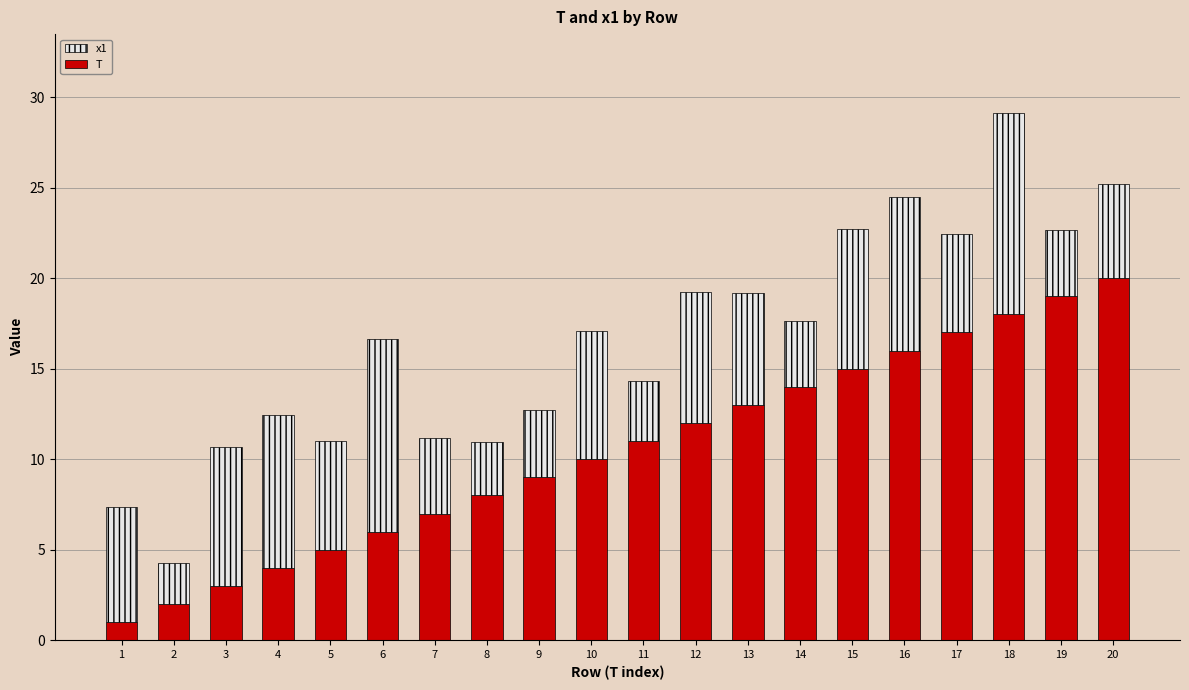

What is the lowest value of the T series?

1.0